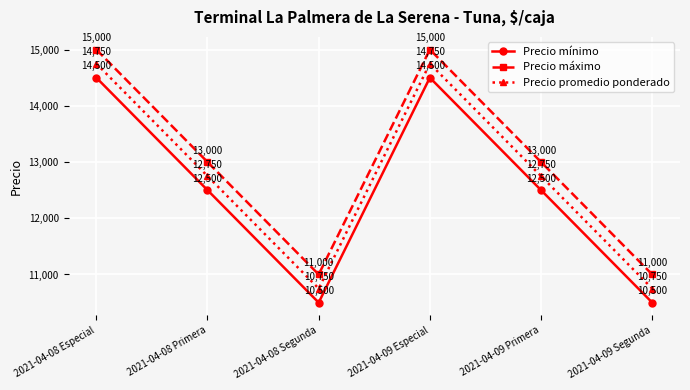

Count the Precio promedio ponderado values in the range 10750 to 14750.

6